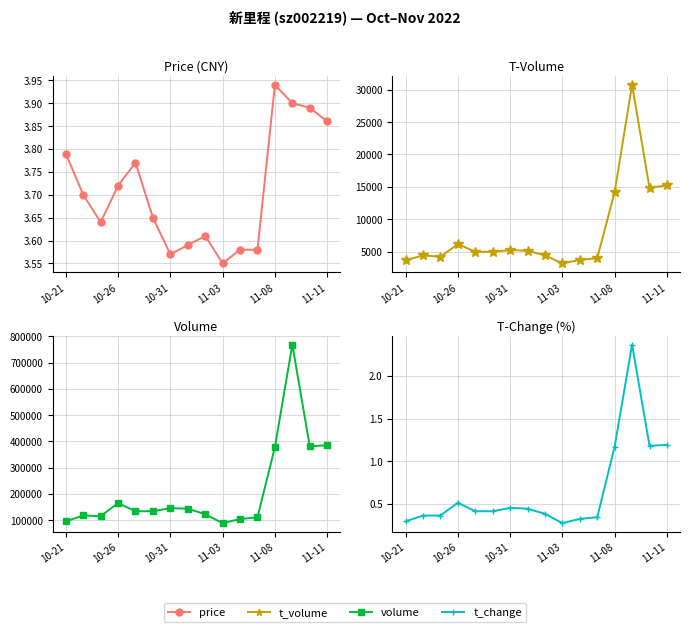

Reading left to right, what are all the values shown in this chart?

price: 3.8	3.7	3.6	3.7	3.8	3.6	3.6	3.6	3.6	3.5	3.6	3.6	3.9	3.9	3.9	3.9
t_volume: 3635.0	4431.0	4205.0	6164.0	4970.0	4978.0	5238.0	5133.0	4423.0	3174.0	3723.0	3979.0	14197.0	30744.0	14830.0	15234.0
volume: 95563.0	118331.0	115396.0	165532.0	134156.0	134508.0	146047.0	143982.0	122919.0	88939.0	104536.0	111323.0	378086.0	768228.0	381187.0	385337.0
t_change: 0.3	0.4	0.4	0.5	0.4	0.4	0.5	0.4	0.4	0.3	0.3	0.3	1.2	2.4	1.2	1.2